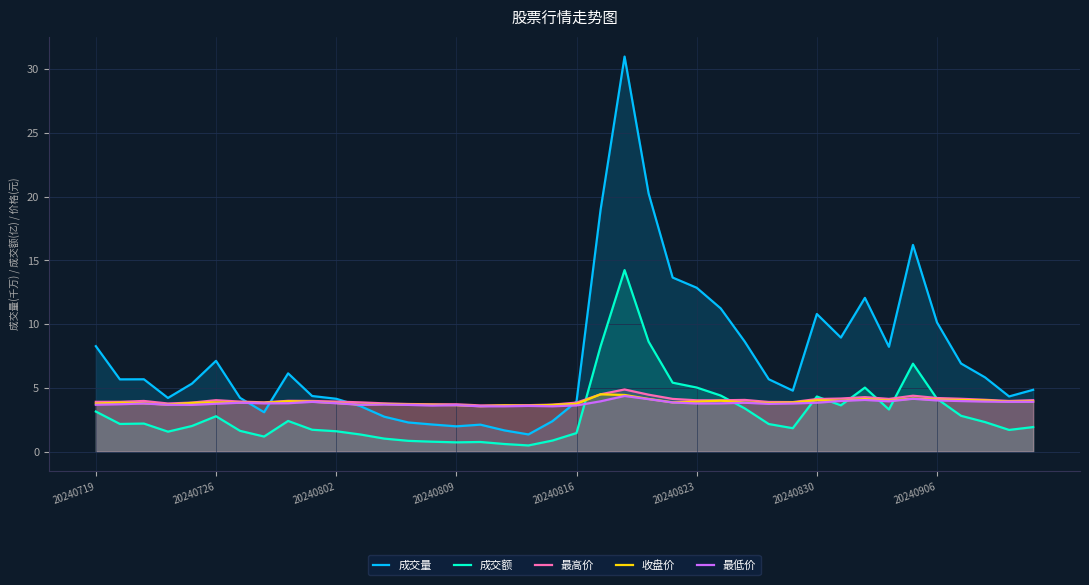

Does the chart display data point markers on the line(s)?

No